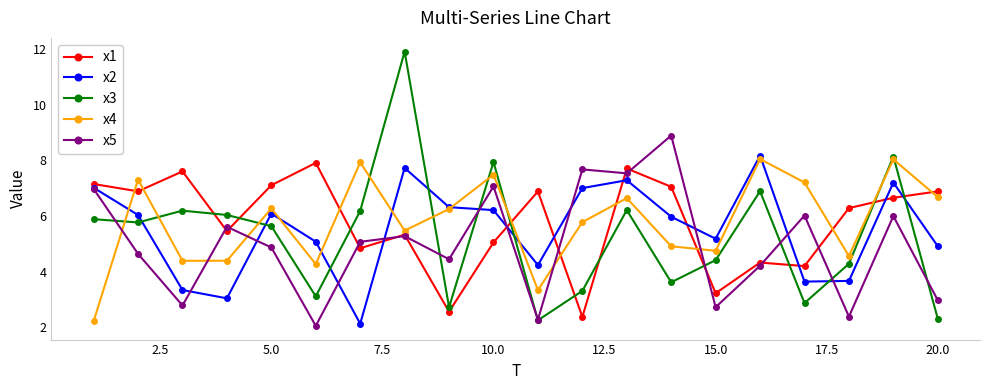

What is the value of the x2 point at the 12th from the left?

7.0